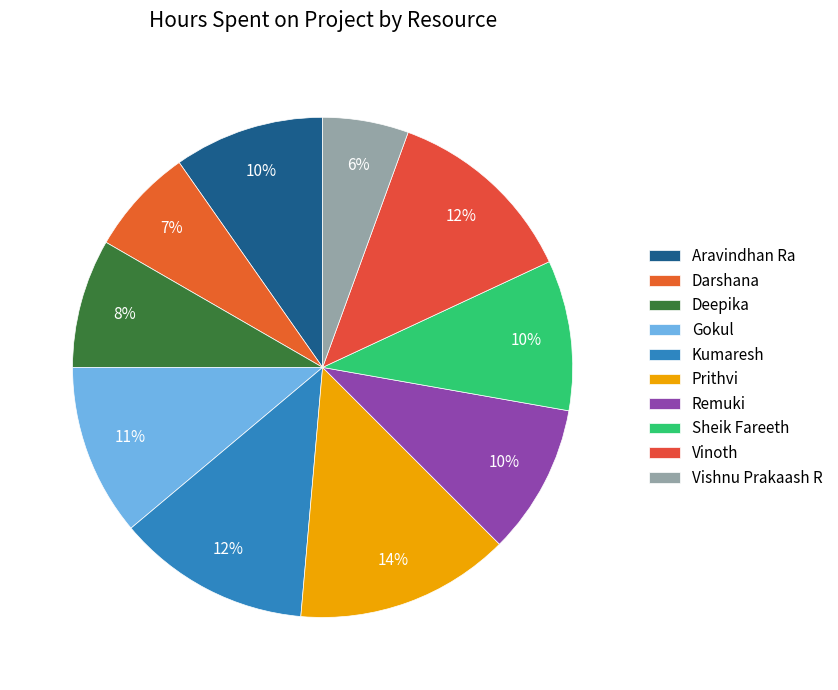

Is it true that Aravindhan Ra is 10% of the pie?

True